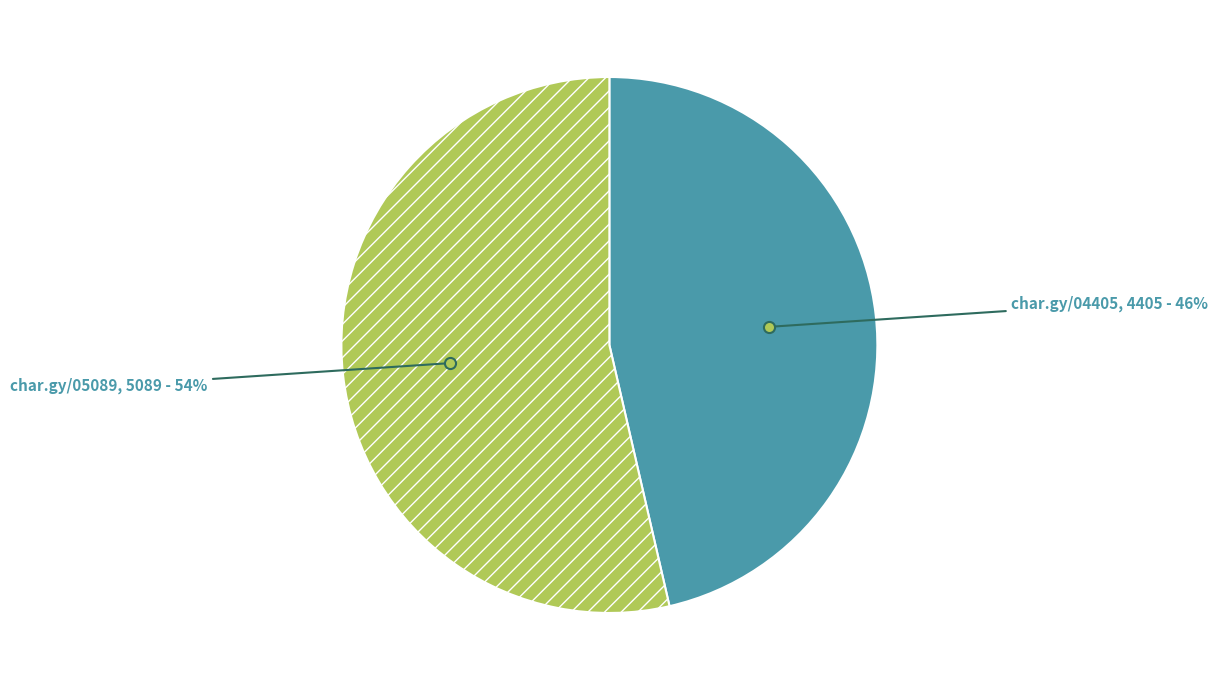

To the nearest percent, what is the average slice percentage?

50%